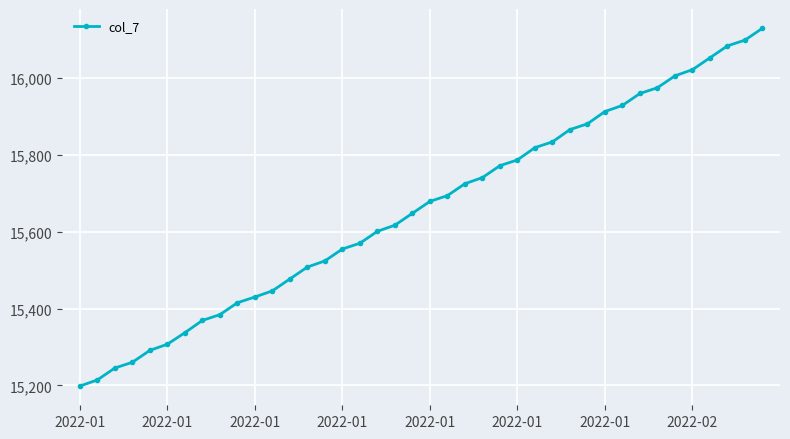

What is the difference between the maximum and minimum values?

932